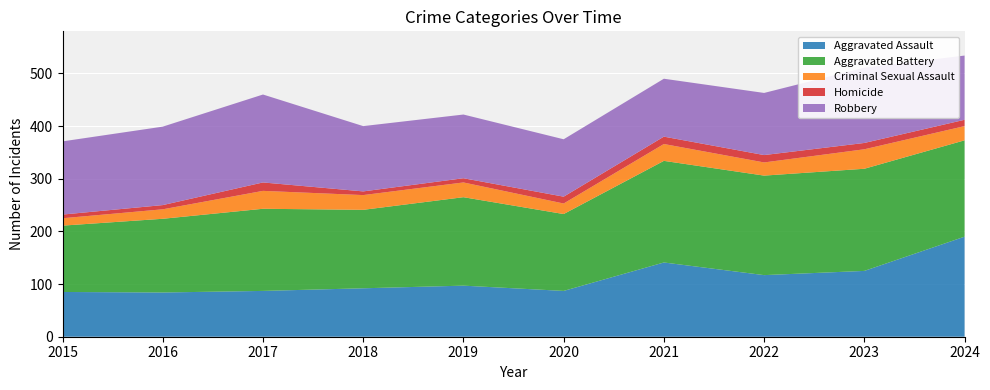

Reading left to right, list all the values displayed in this chart.

Aggravated Assault: 2015=85	2016=84	2017=87	2018=92	2019=97	2020=87	2021=141	2022=117	2023=125	2024=190
Aggravated Battery: 2015=126	2016=140	2017=156	2018=149	2019=168	2020=146	2021=193	2022=189	2023=194	2024=183
Criminal Sexual Assault: 2015=14	2016=18	2017=34	2018=28	2019=28	2020=20	2021=32	2022=25	2023=37	2024=27
Homicide: 2015=7	2016=8	2017=16	2018=7	2019=8	2020=13	2021=14	2022=14	2023=12	2024=12
Robbery: 2015=139	2016=149	2017=167	2018=124	2019=121	2020=109	2021=110	2022=118	2023=143	2024=122